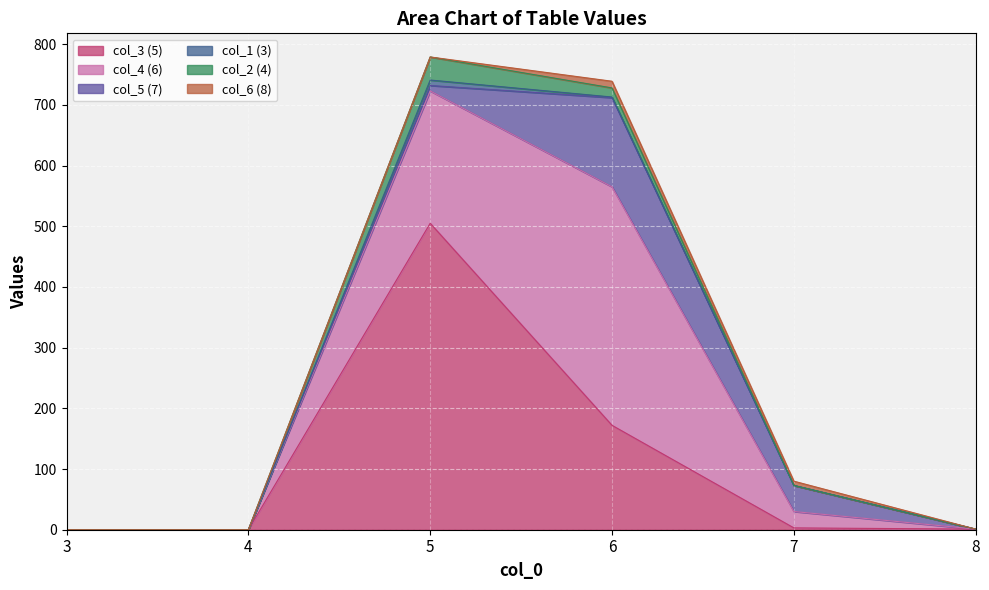

True or false: col_3 (5) and col_2 (4) cross at least once.

False